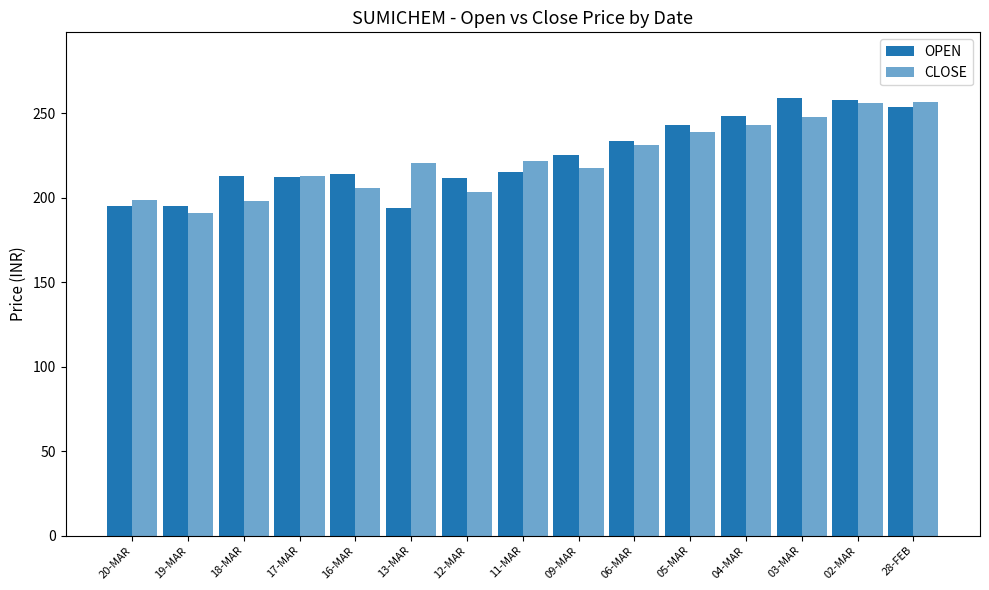

Reading right to left, what are all the values shown in this chart?

OPEN: 28-FEB=253.6	02-MAR=257.9	03-MAR=259.0	04-MAR=248.3	05-MAR=243.0	06-MAR=233.8	09-MAR=225.0	11-MAR=215.3	12-MAR=211.7	13-MAR=194.0	16-MAR=214.1	17-MAR=212.0	18-MAR=213.1	19-MAR=195.0	20-MAR=195.2
CLOSE: 28-FEB=256.9	02-MAR=255.8	03-MAR=247.6	04-MAR=242.9	05-MAR=238.7	06-MAR=231.1	09-MAR=217.4	11-MAR=221.8	12-MAR=203.3	13-MAR=220.2	16-MAR=205.6	17-MAR=212.8	18-MAR=197.9	19-MAR=190.9	20-MAR=198.4